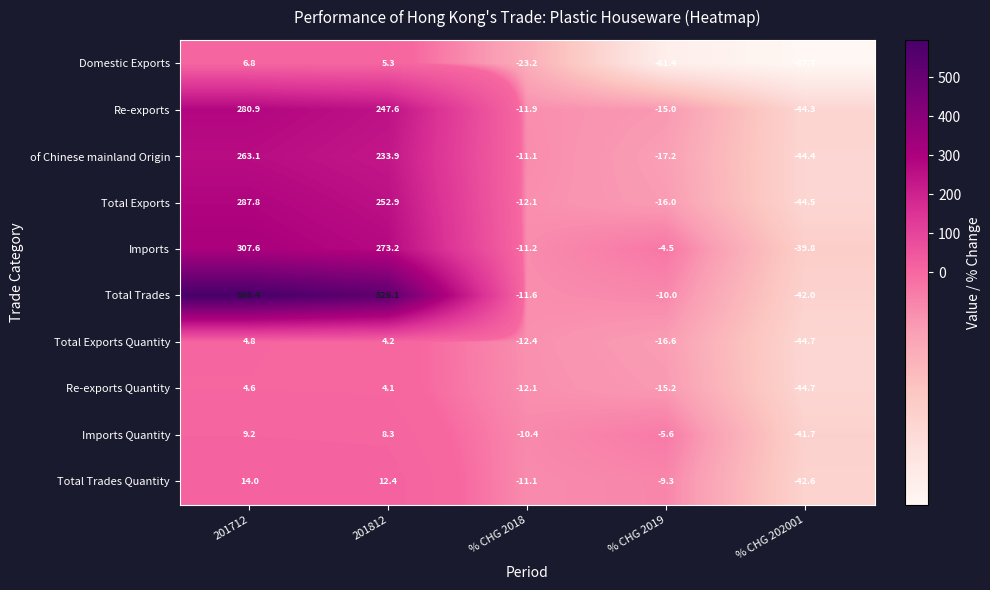

What is the greatest value displayed?

595.4